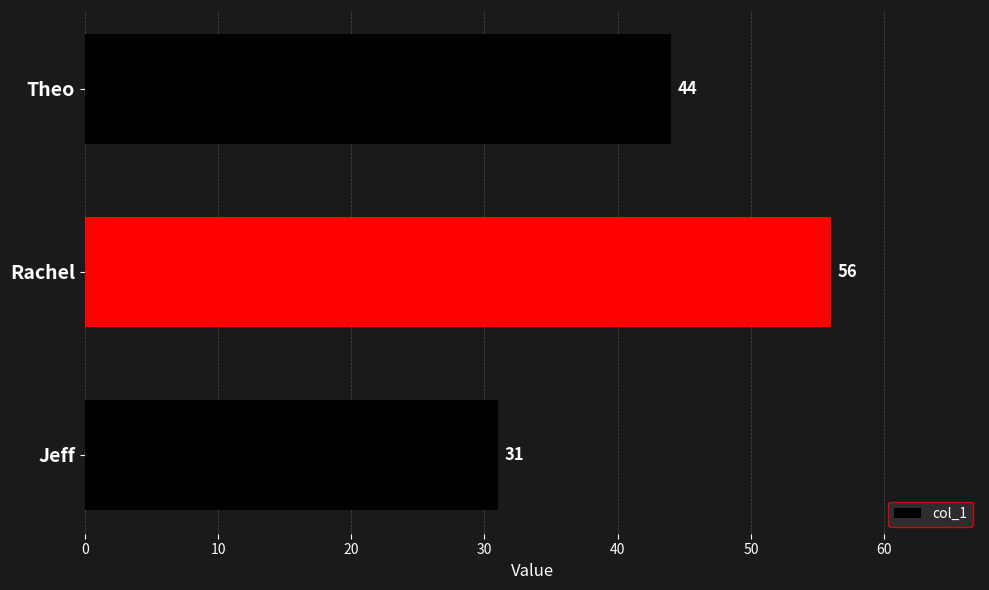

Rank the categories by value from highest to lowest.

Rachel, Theo, Jeff